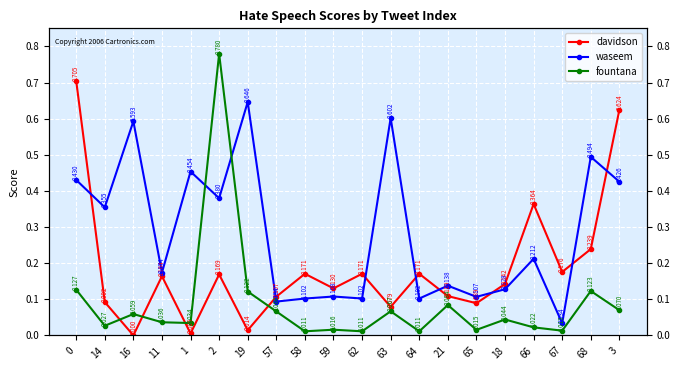

Reading left to right, extract all data points from this chart.

davidson: 0.7	0.1	0.0	0.2	0.0	0.2	0.0	0.1	0.2	0.1	0.2	0.1	0.2	0.1	0.1	0.1	0.4	0.2	0.2	0.6
waseem: 0.4	0.4	0.6	0.2	0.5	0.4	0.6	0.1	0.1	0.1	0.1	0.6	0.1	0.1	0.1	0.1	0.2	0.0	0.5	0.4
fountana: 0.1	0.0	0.1	0.0	0.0	0.8	0.1	0.1	0.0	0.0	0.0	0.1	0.0	0.1	0.0	0.0	0.0	0.0	0.1	0.1